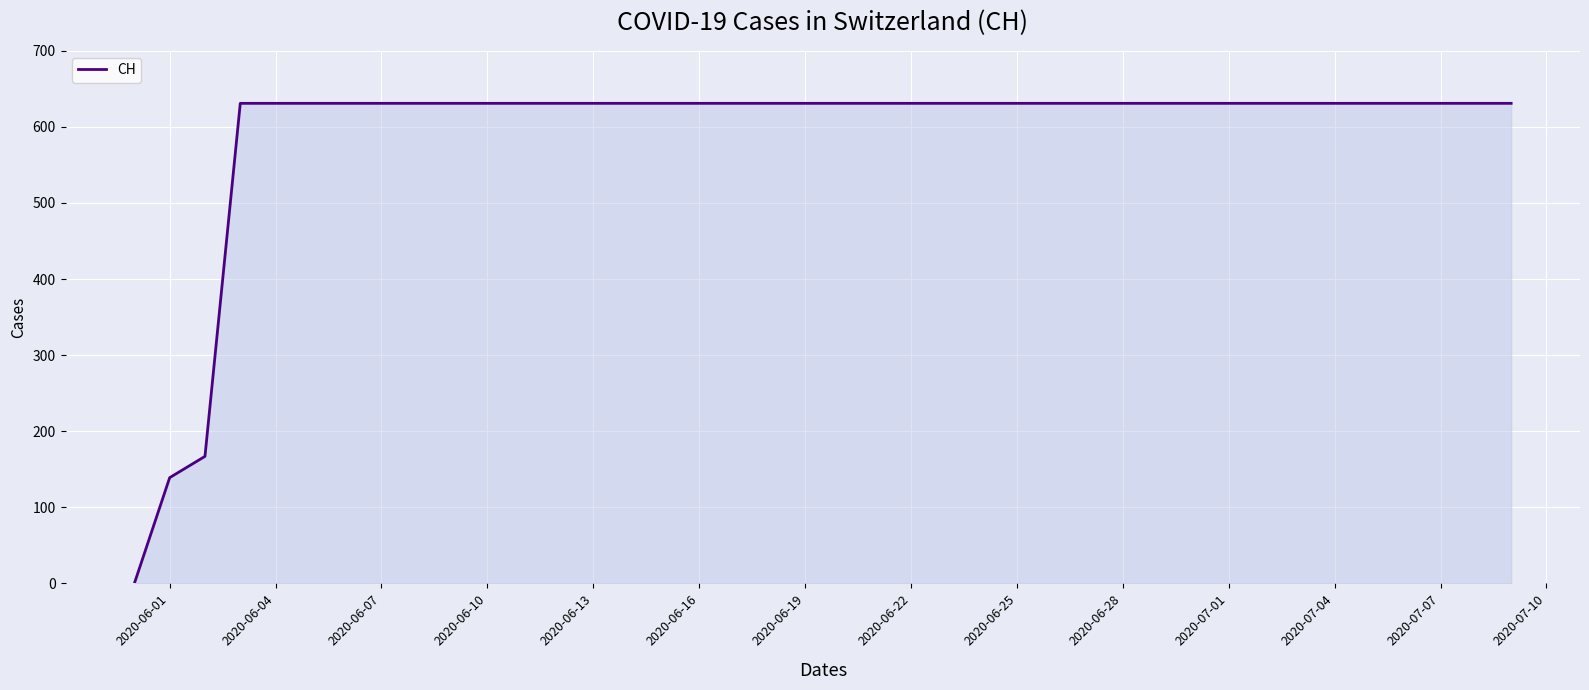

What is the maximum value shown in the chart?

631